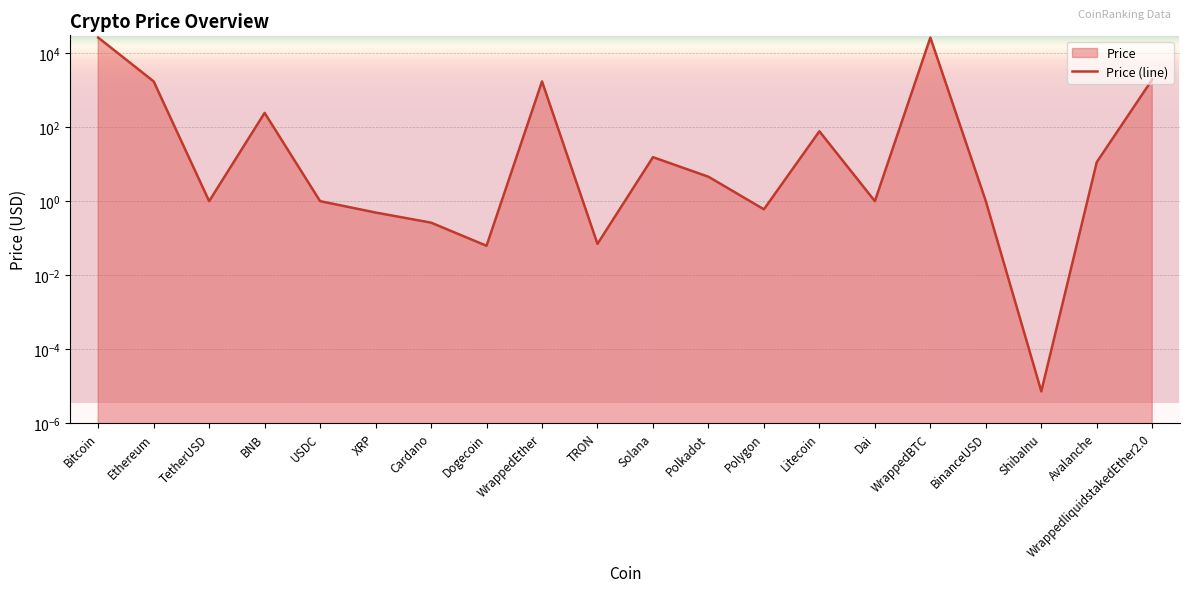

Where is the first local maximum?

BNB